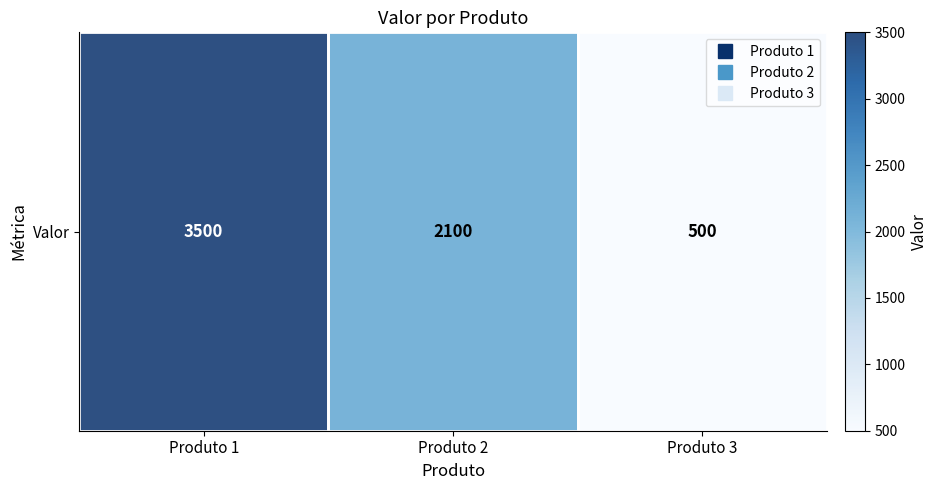

Rank the categories by value from highest to lowest.

Produto 1, Produto 2, Produto 3